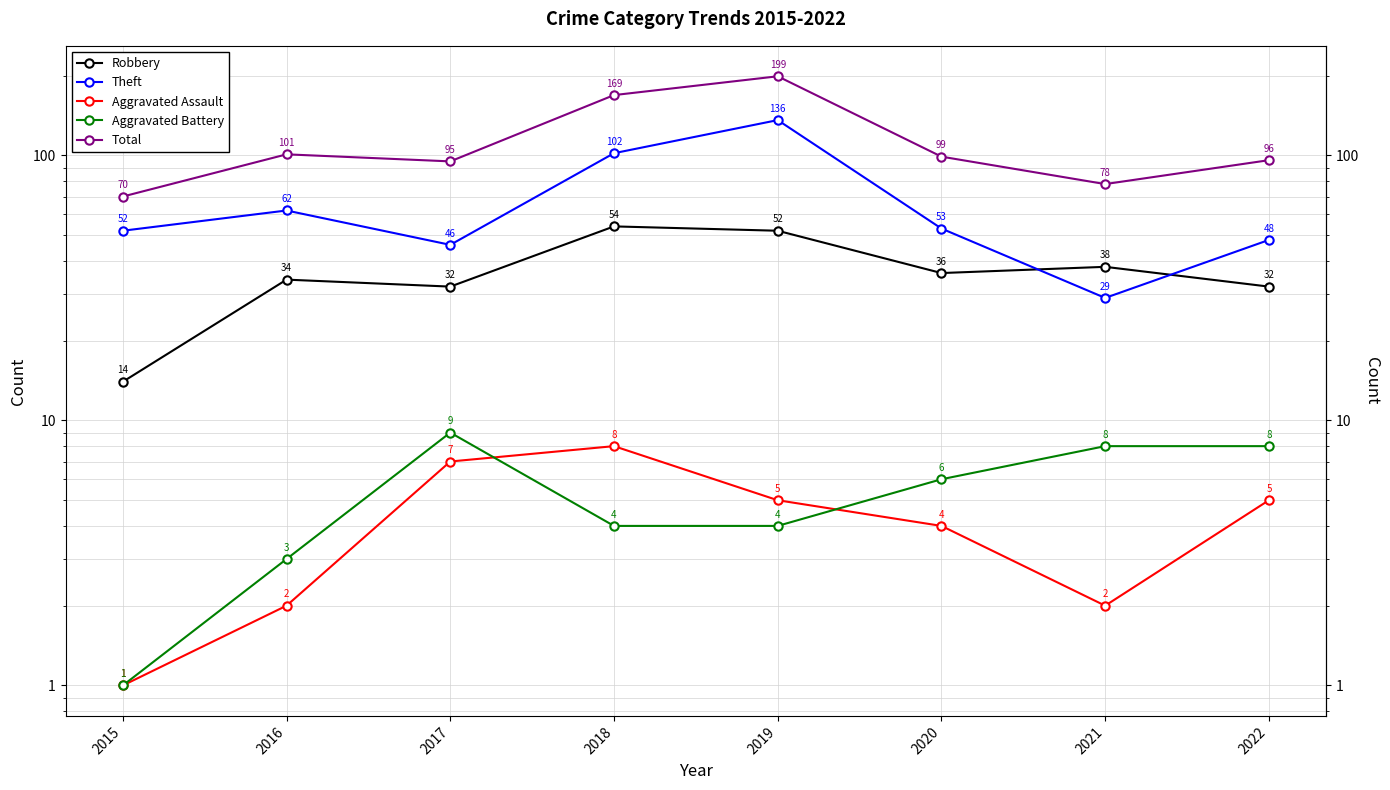

Reading left to right, transcribe all the data shown in this chart.

Robbery: 2015=14	2016=34	2017=32	2018=54	2019=52	2020=36	2021=38	2022=32
Theft: 2015=52	2016=62	2017=46	2018=102	2019=136	2020=53	2021=29	2022=48
Aggravated Assault: 2015=1	2016=2	2017=7	2018=8	2019=5	2020=4	2021=2	2022=5
Aggravated Battery: 2015=1	2016=3	2017=9	2018=4	2019=4	2020=6	2021=8	2022=8
Total: 2015=70	2016=101	2017=95	2018=169	2019=199	2020=99	2021=78	2022=96